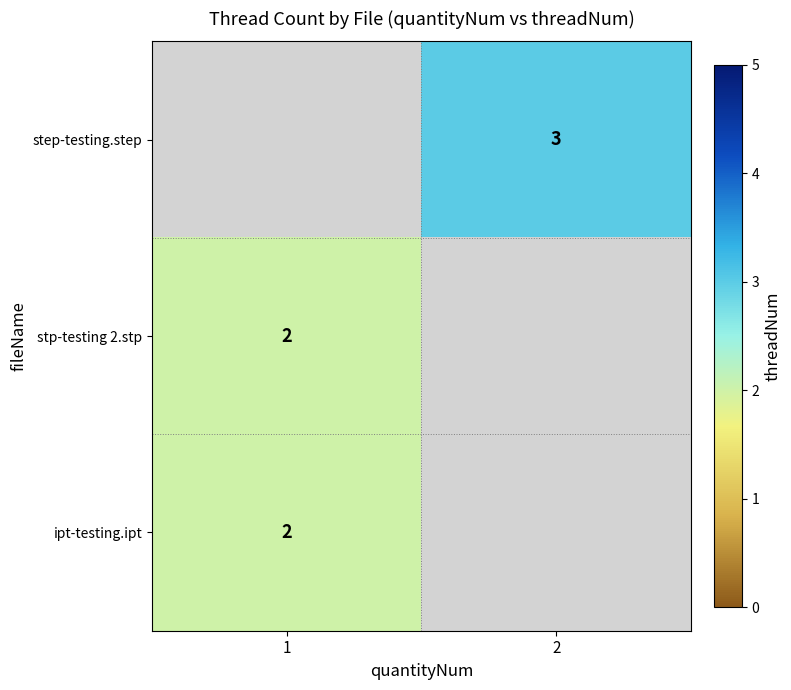

Is it true that stp-testing 2.stp equals 2 at 1?

True